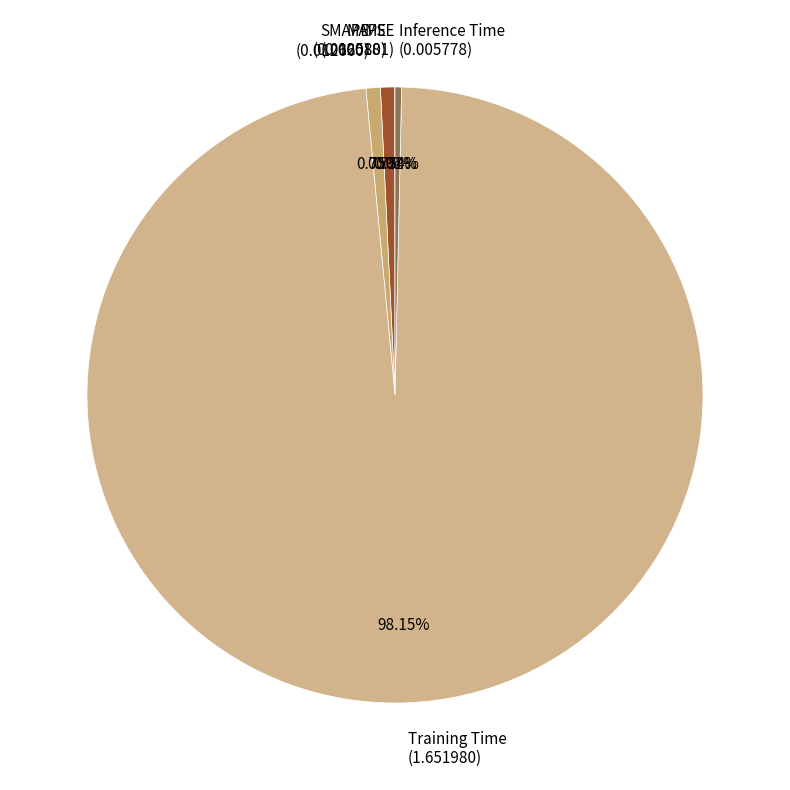

Is it true that SMAPE is 11% of the pie?

False